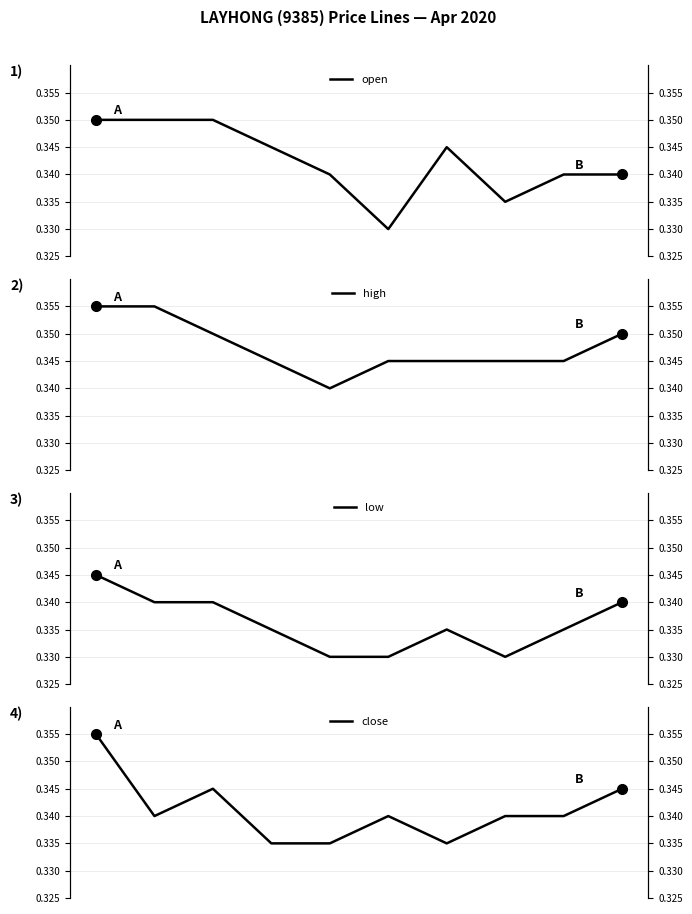

True or false: high and low intersect in this chart.

False